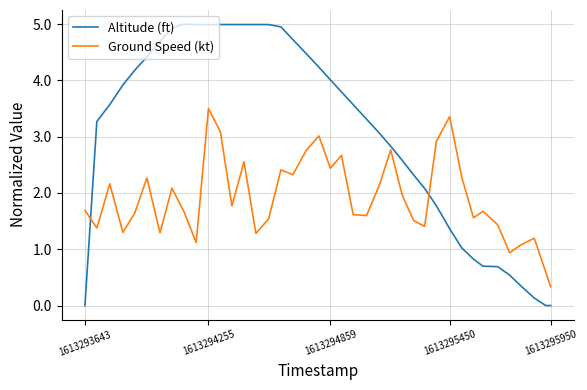

After their last crossing, which series has the higher values: Altitude (ft) or Ground Speed (kt)?

Ground Speed (kt)